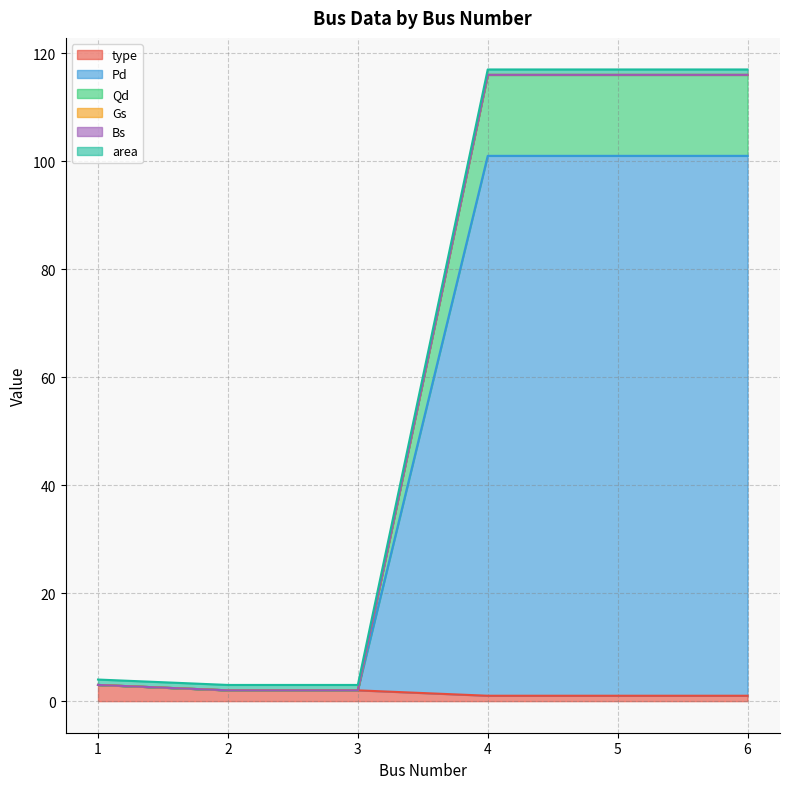

Is it true that Qd equals 3 at 2?

False